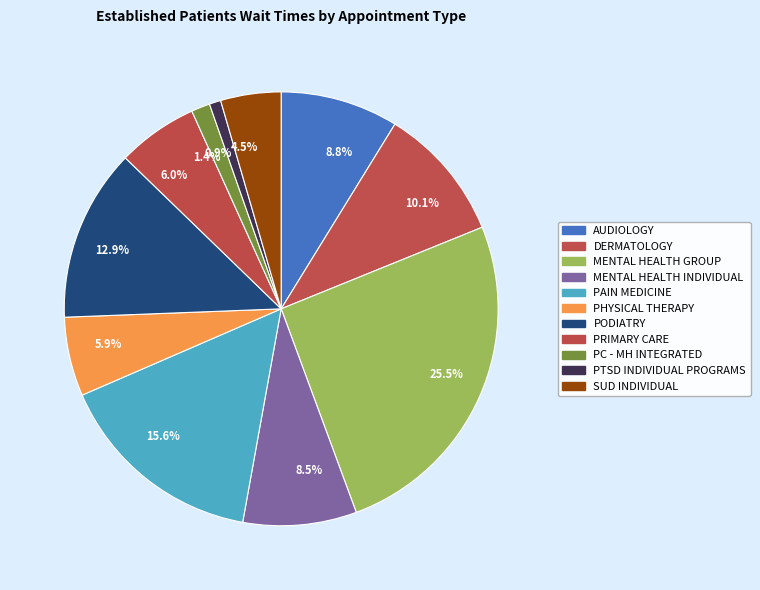

What is the largest slice in the pie chart?

25.5%